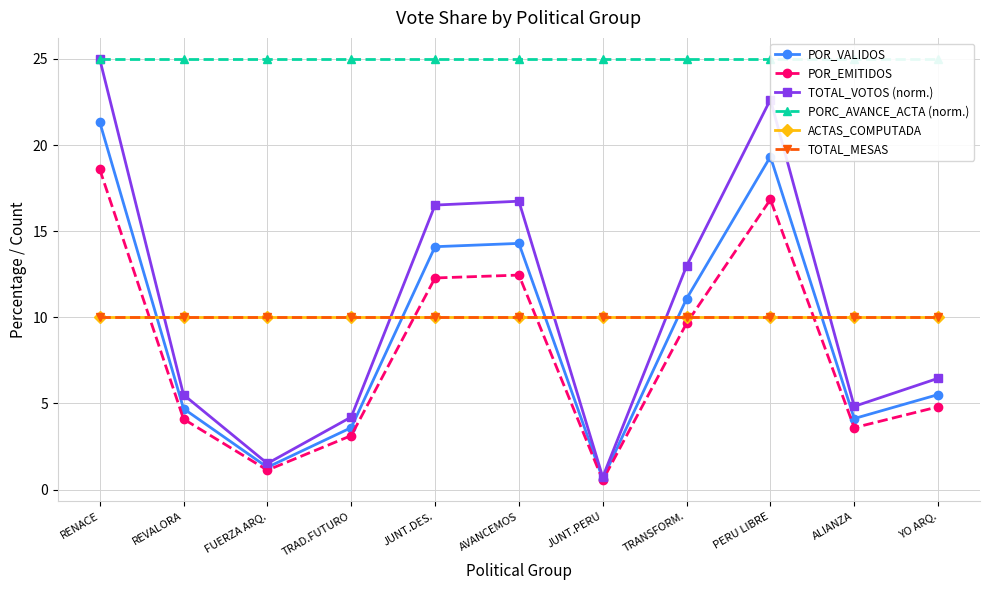

What is the difference between the POR_EMITIDOS values at AVANCEMOS and RENACE?

6.1